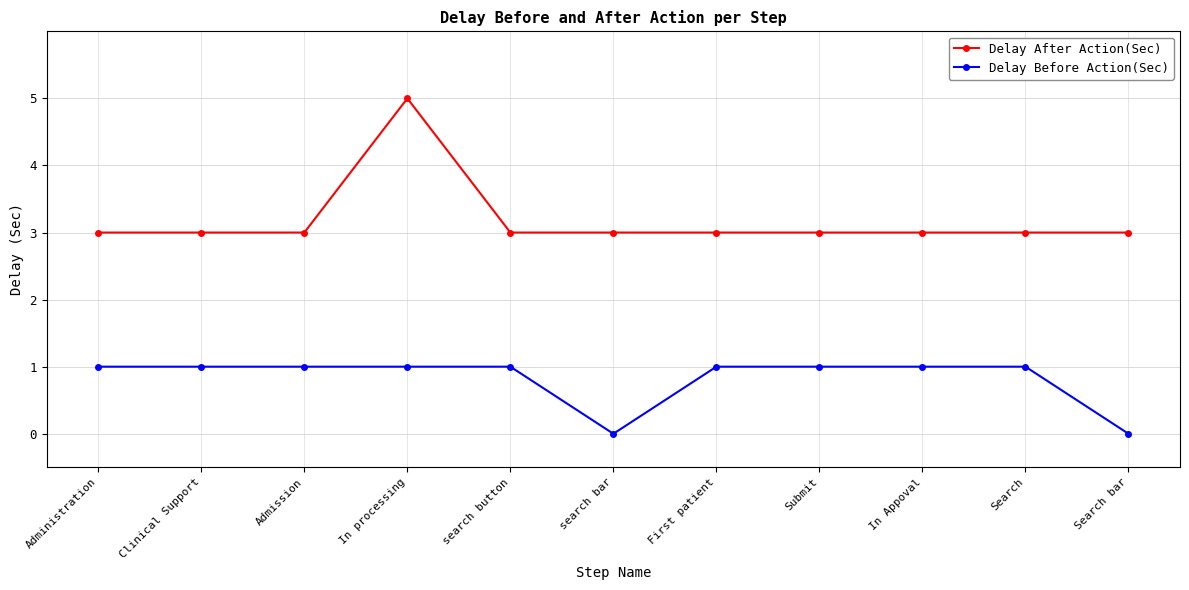

Which label corresponds to the largest value in the chart?

In processing